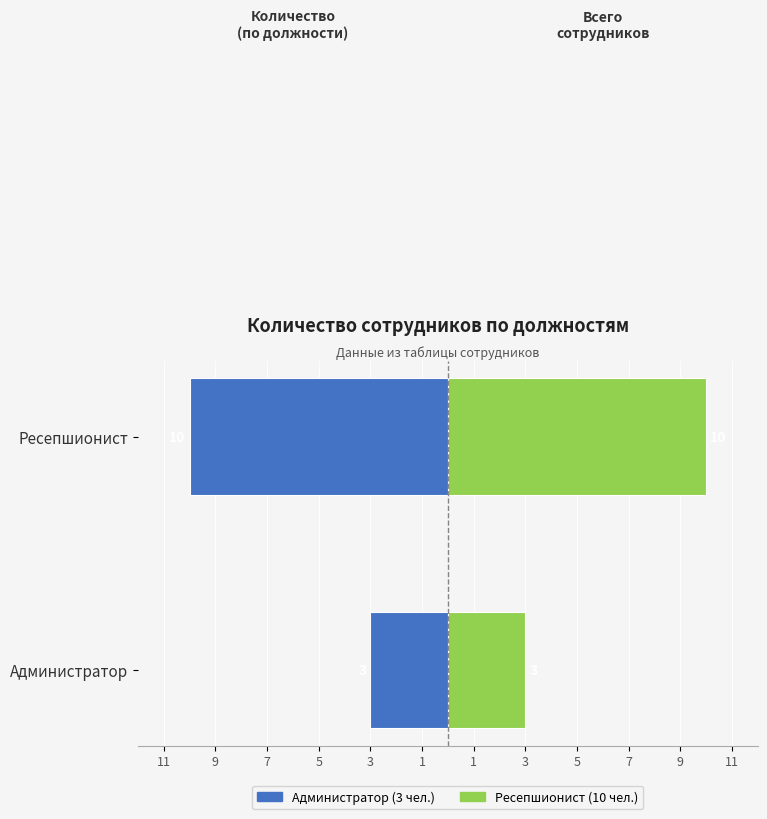

What are all the series names shown in the legend?

Администратор, Ресепшионист